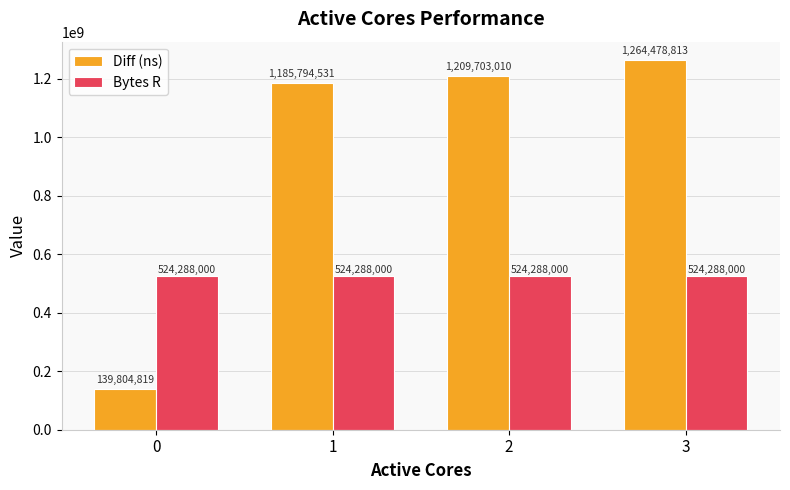

Which series has the largest range (max minus min)?

Diff (ns)